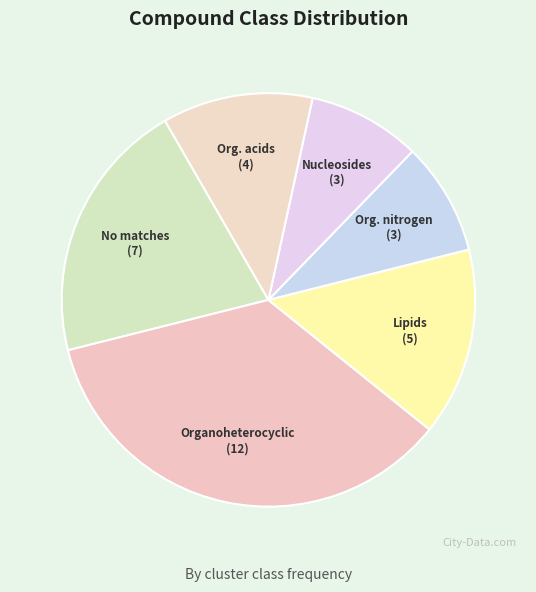

How many segments does this pie chart have?

6